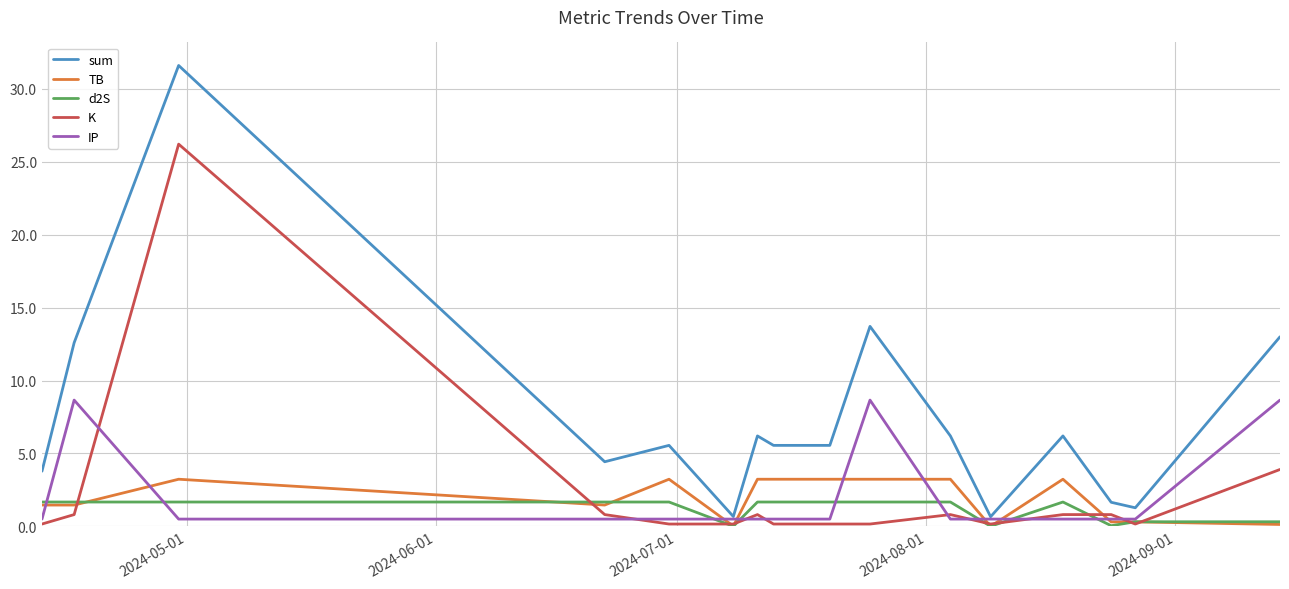

Which series has the largest range (max minus min)?

sum